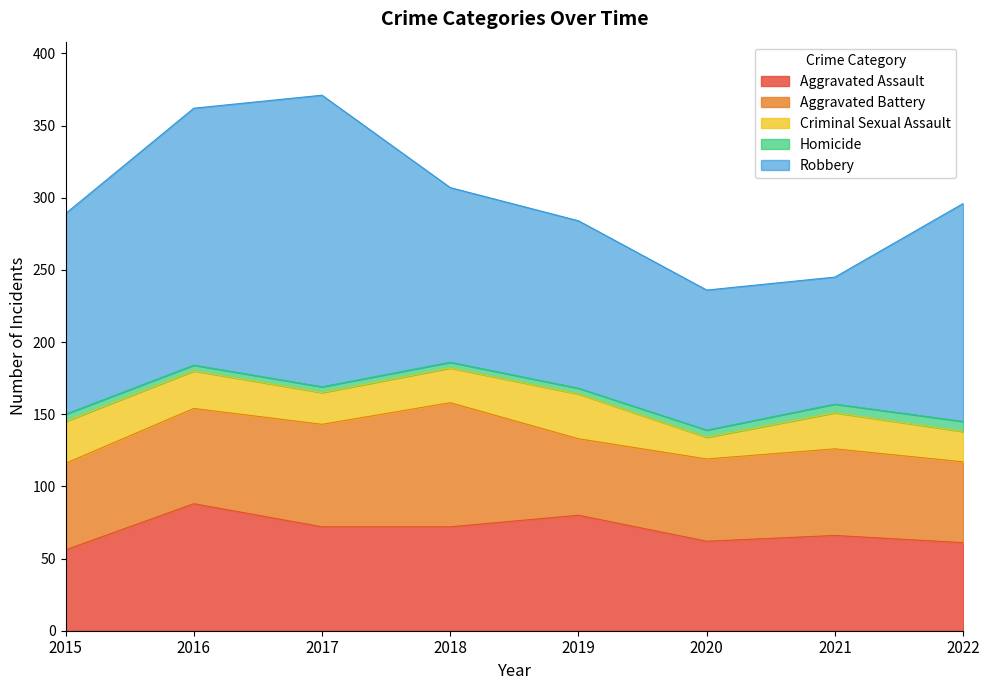

Where does the Aggravated Battery series first go above 60?

2016